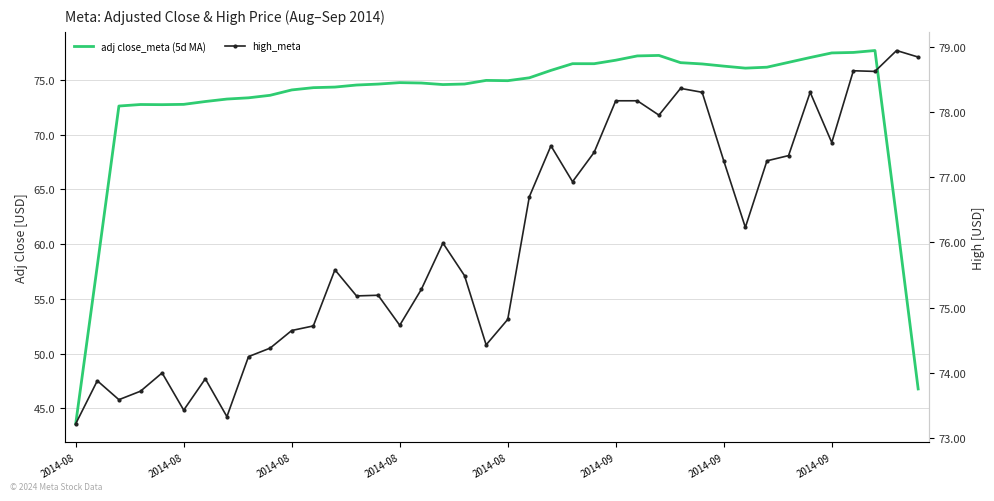

What is the maximum value shown in the chart?

78.9